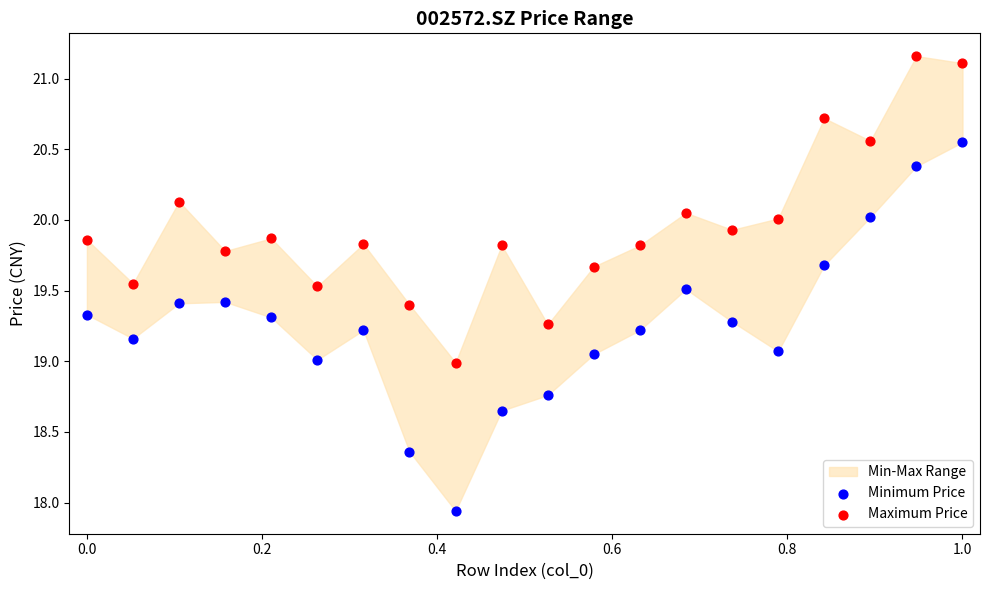

Across all data points, what is the range of Y values (max minus min)?

3.2